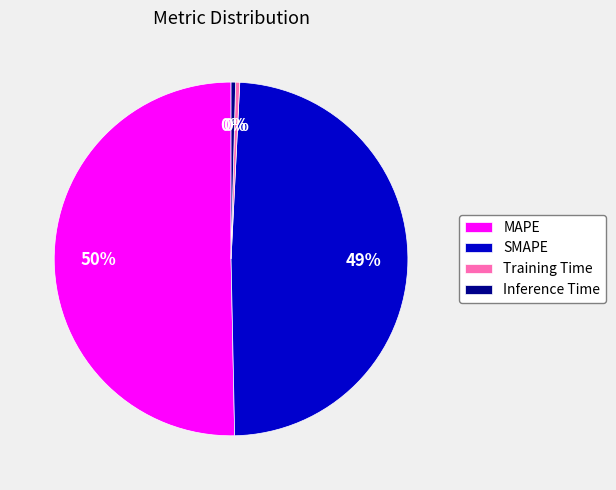

To the nearest percent, what portion does SMAPE represent?

49%